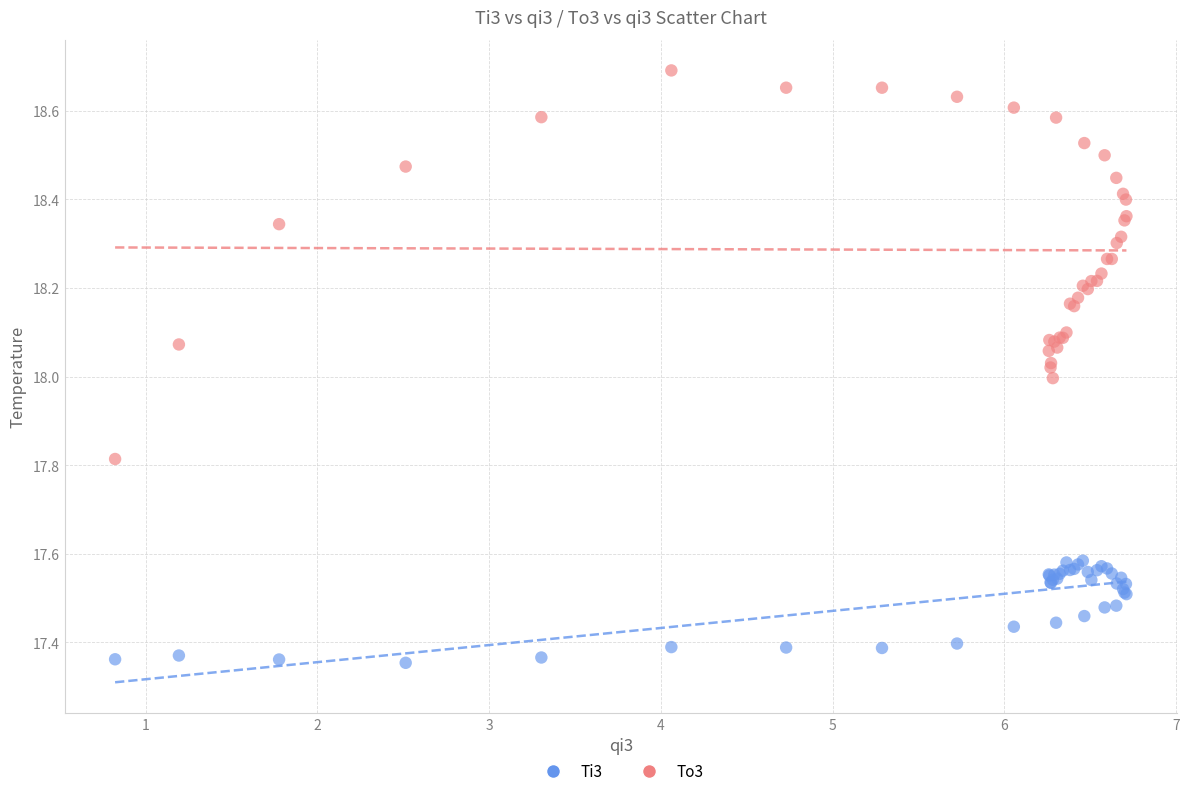

What are all the series names shown in the legend?

Ti3, To3